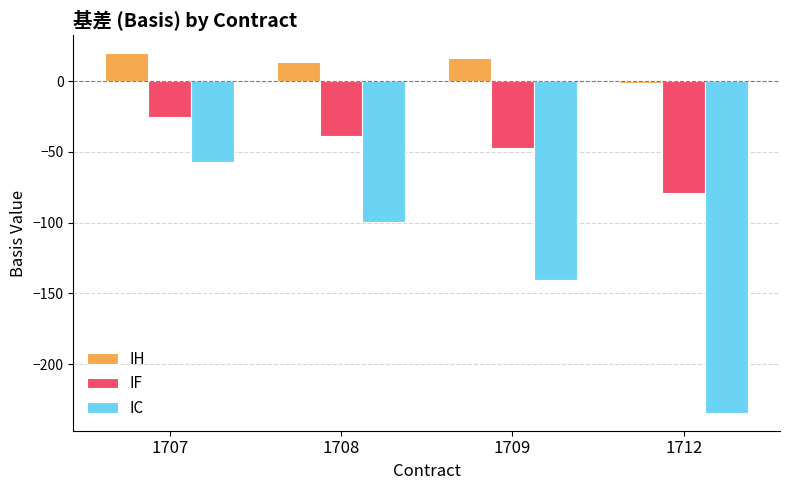

Which category has the highest value in the IH series?

1707